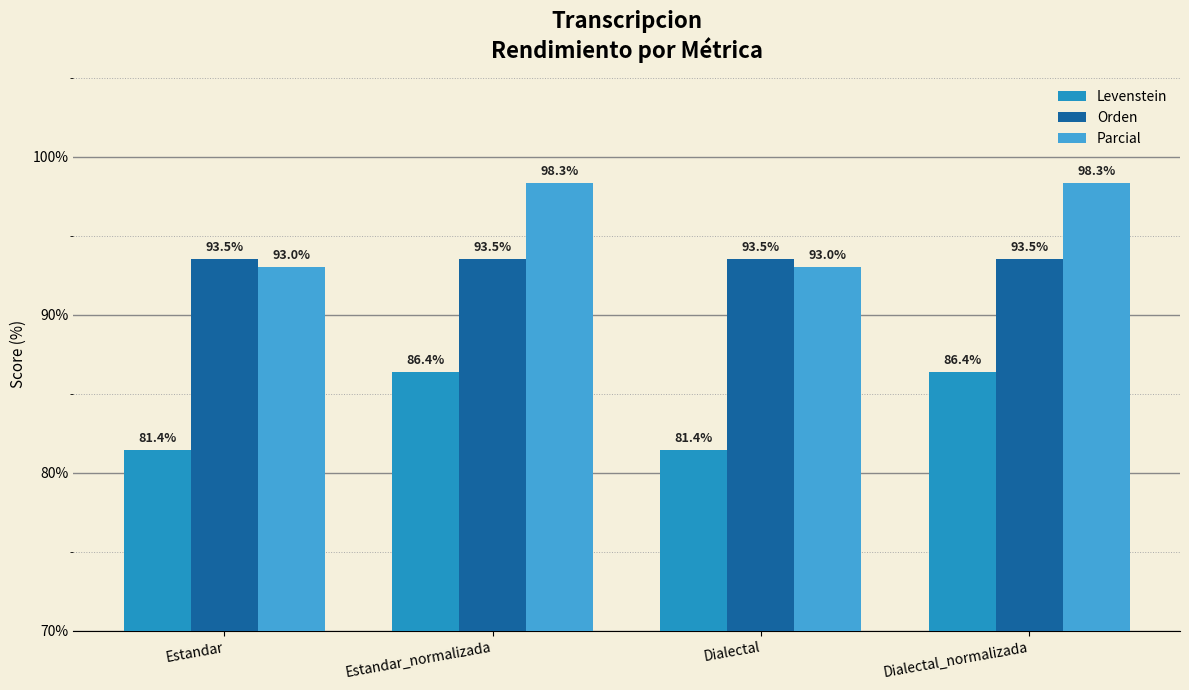

How many series are shown in this chart?

3